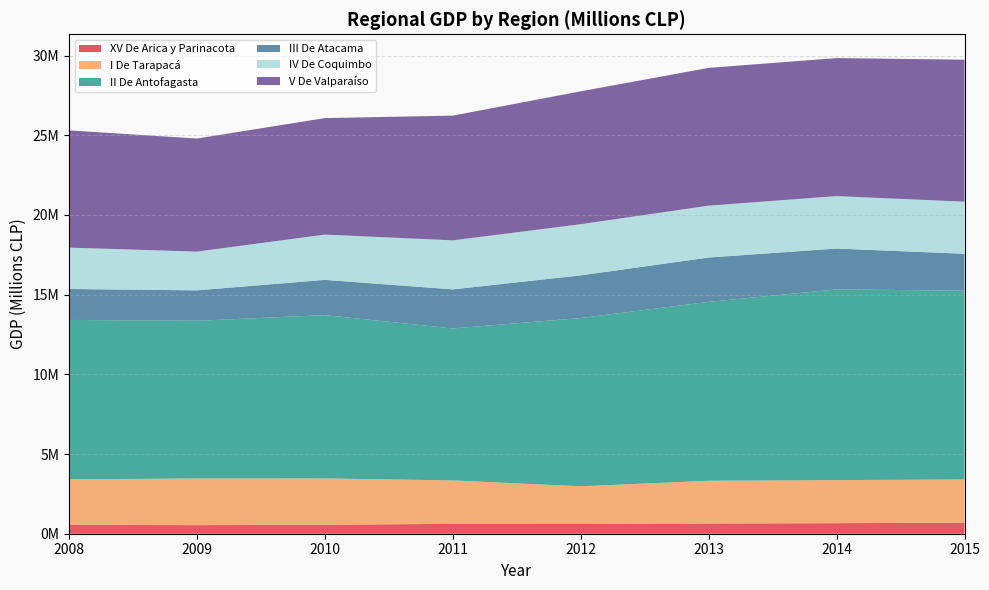

Reading left to right, transcribe all the data shown in this chart.

XV De Arica y Parinacota: 2008=561886	2009=536987	2010=565961	2011=619433	2012=613121	2013=642384	2014=662109	2015=696258
I De Tarapacá: 2008=2852172	2009=2929738	2010=2903038	2011=2726445	2012=2362467	2013=2682199	2014=2700993	2015=2710074
II De Antofagasta: 2008=9998303	2009=9894120	2010=10245682	2011=9532405	2012=10555369	2013=11222056	2014=11966801	2015=11840241
III De Atacama: 2008=1941954	2009=1908325	2010=2212537	2011=2451300	2012=2678513	2013=2781744	2014=2561400	2015=2316589
IV De Coquimbo: 2008=2595500	2009=2429646	2010=2839506	2011=3075502	2012=3207800	2013=3252233	2014=3290907	2015=3267506
V De Valparaíso: 2008=7354030	2009=7093355	2010=7308862	2011=7824977	2012=8338190	2013=8644953	2014=8658876	2015=8908522